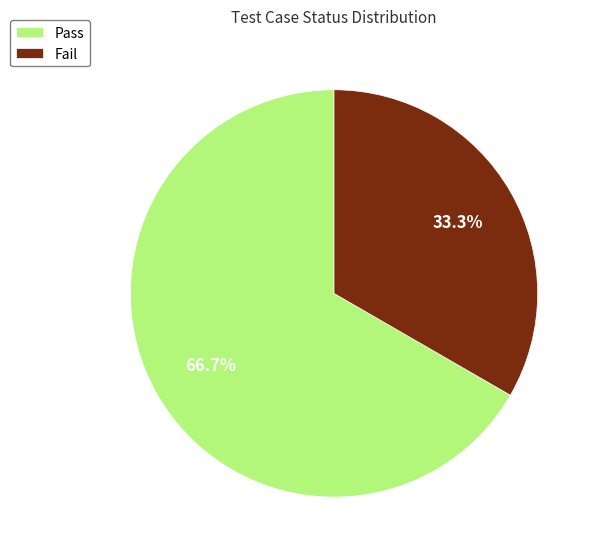

Count the number of slices in the pie.

2